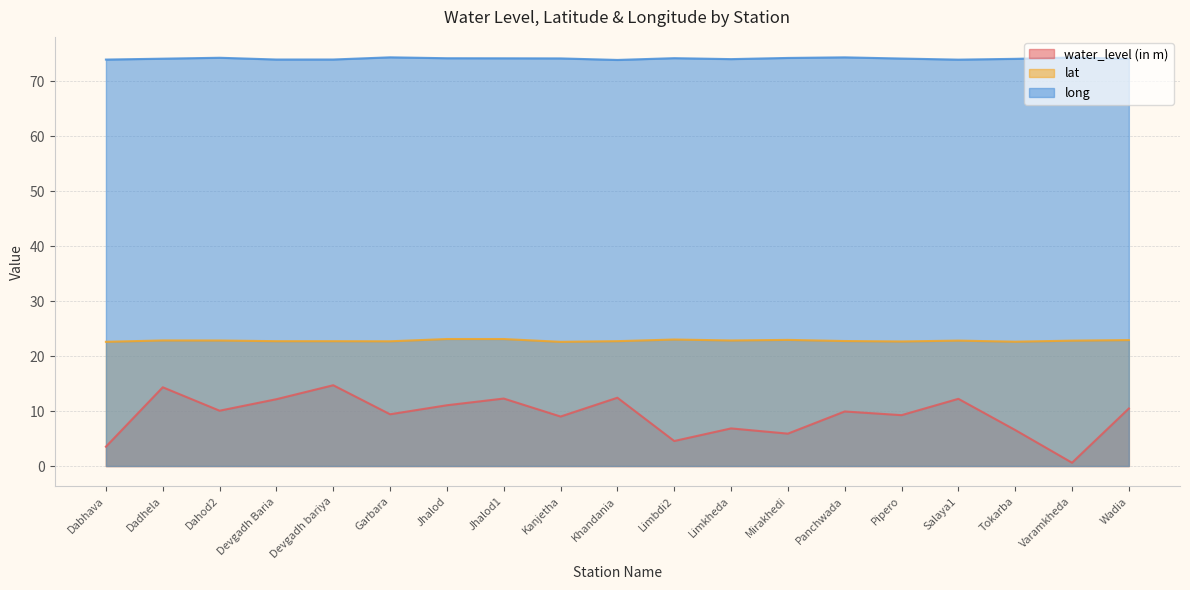

What position from the left is Panchwada?

14